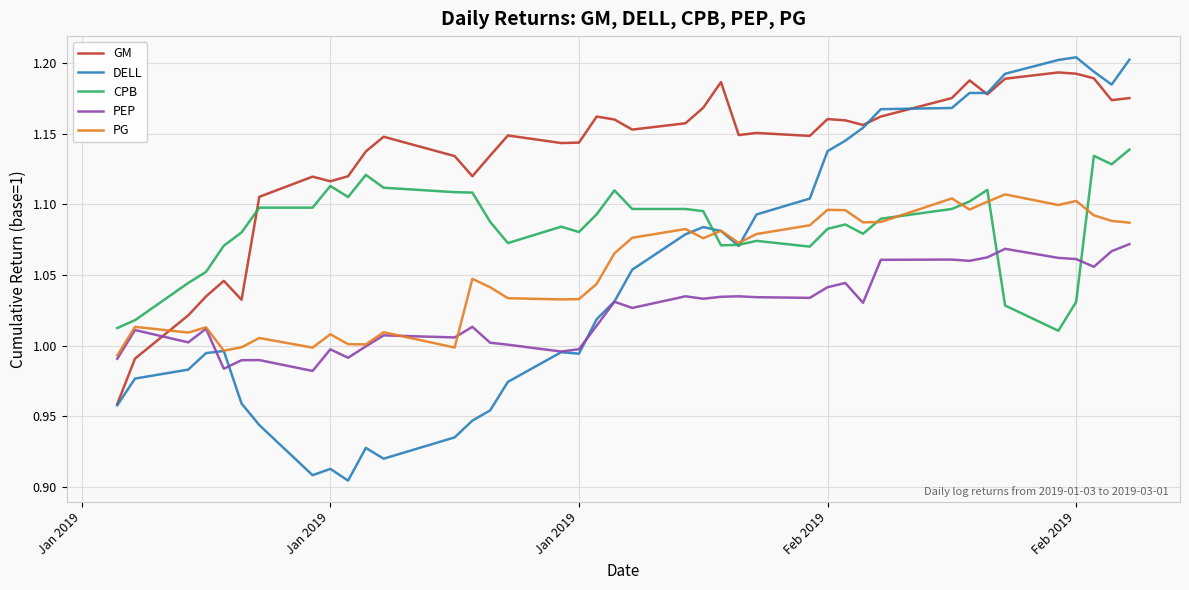

Which series has the largest total across all categories?

GM